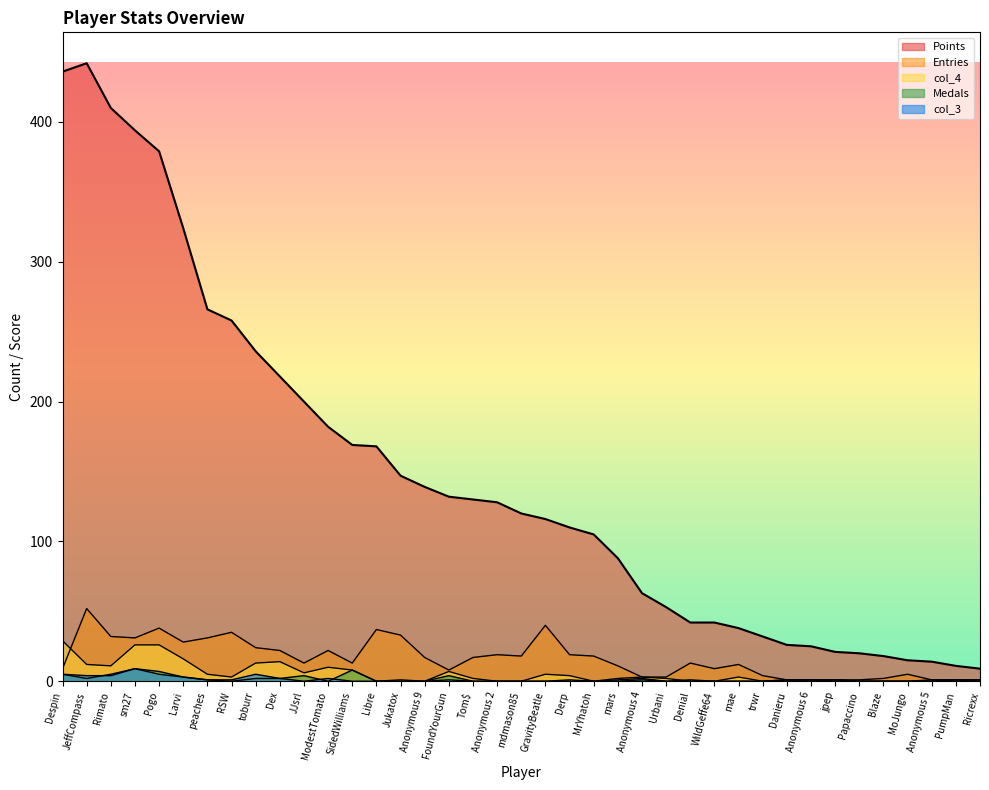

Does the chart display data point markers on the line(s)?

No